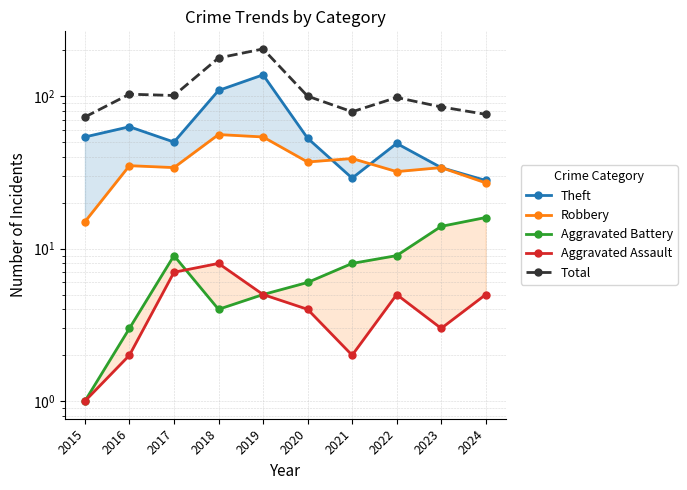

Rank the series by their maximum value, from highest to lowest.

Total, Theft, Robbery, Aggravated Battery, Aggravated Assault